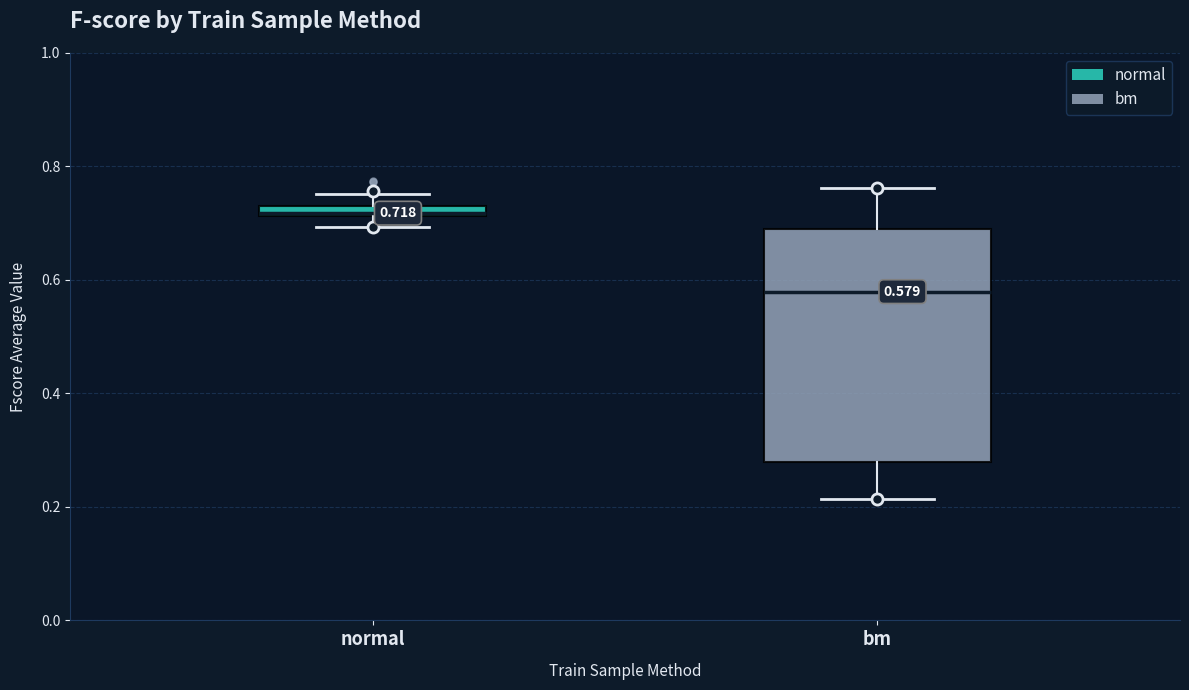

Which box's median line is the highest?

normal